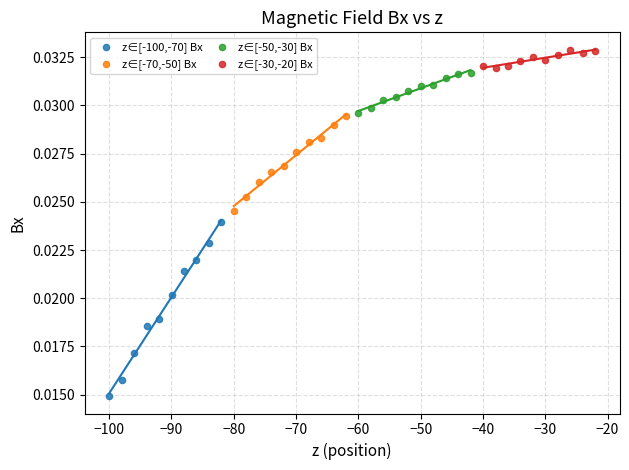

Which series reaches the minimum Y coordinate?

z∈[-100,-70] Bx